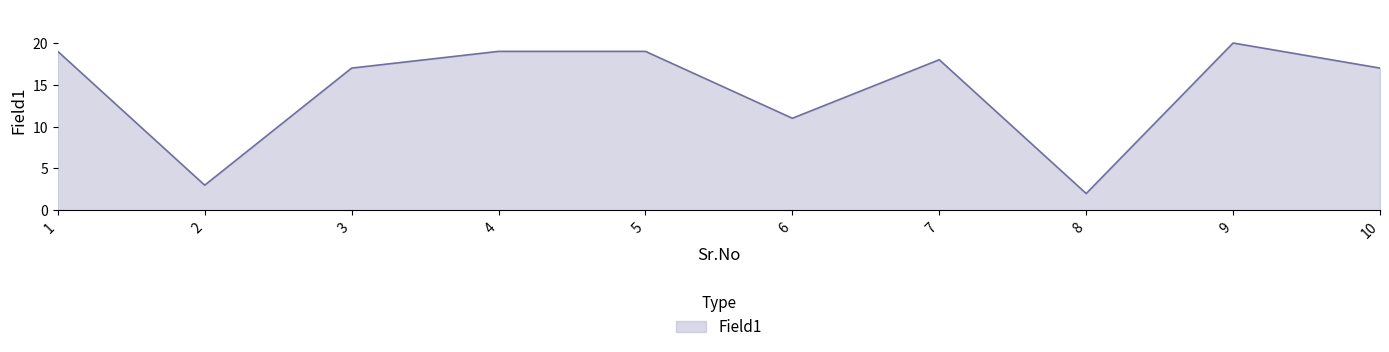

Does the chart have visible grid lines?

No